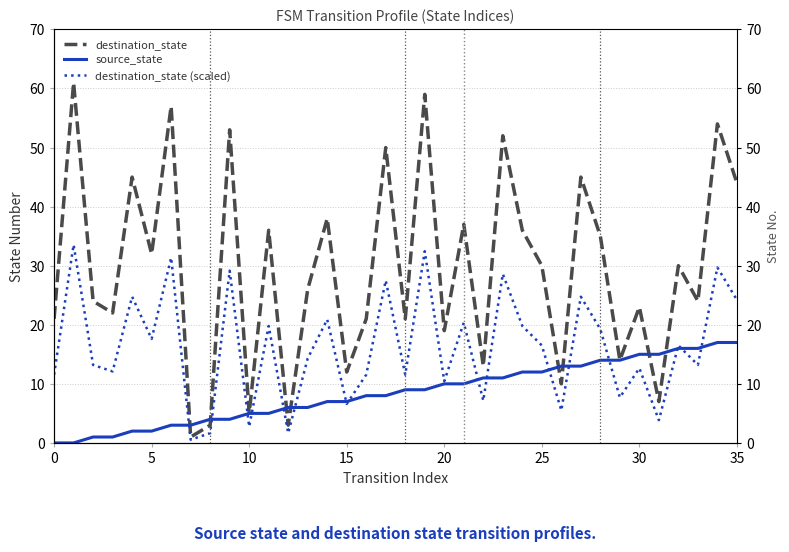

True or false: source_state has more than 1 points higher than both neighbors.

False